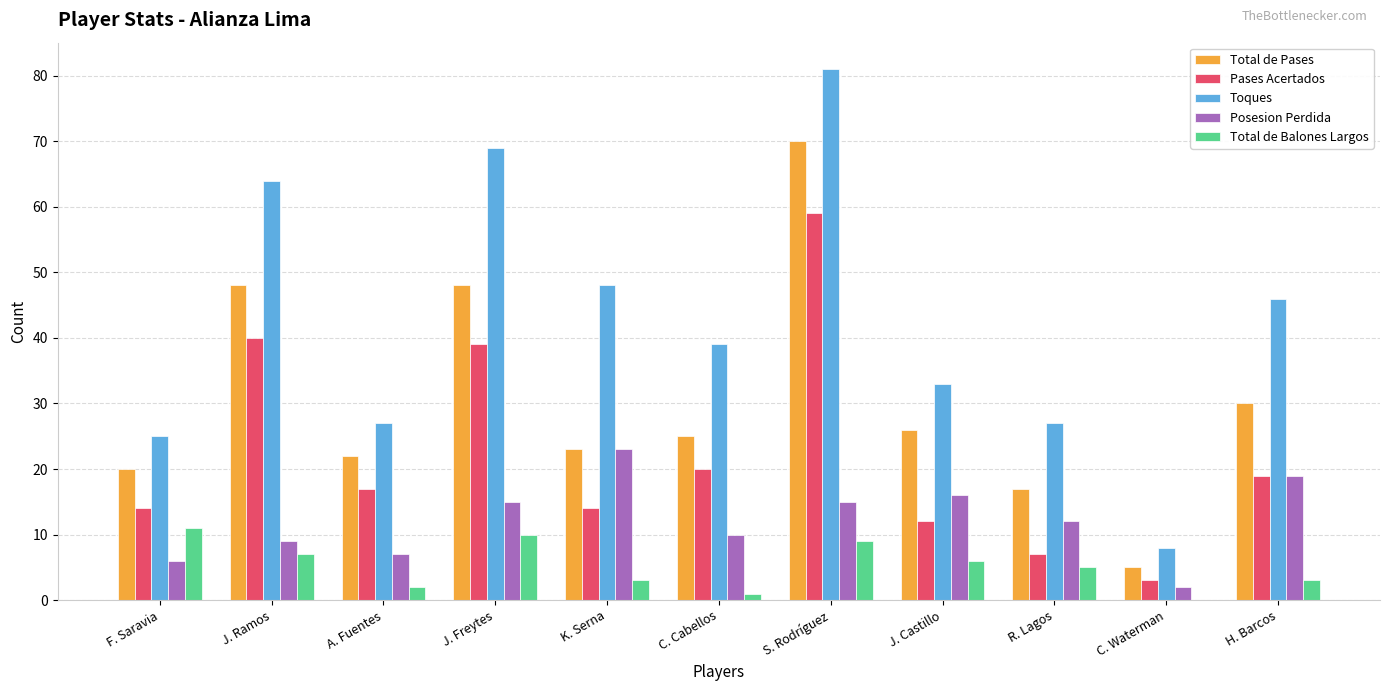

How many categories are shown in the chart?

11